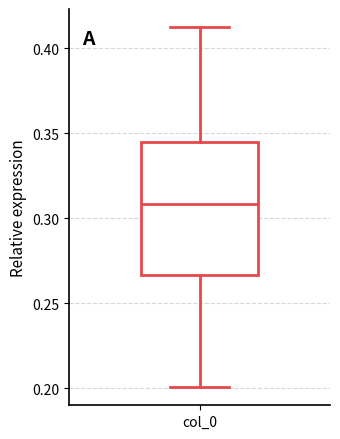

Read this box plot against the y-axis: the position of the median line, the range covered by the box, and the ends of both whiskers. The values are not printed on the chart, so give them approximately, as read against the axis.

median 0.310, box 0.265 to 0.345, whiskers 0.200 to 0.415